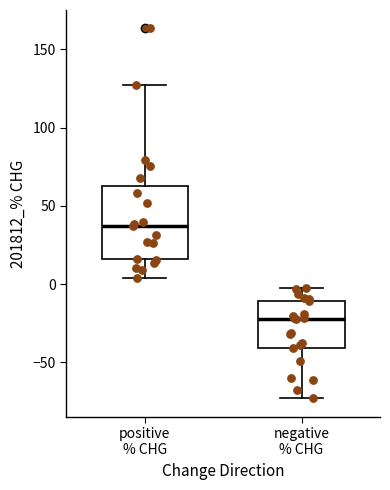

Where is the lower edge of the box for negative % CHG on the y-axis? The values are not printed on the chart, so give them approximately, as read against the axis.

-40